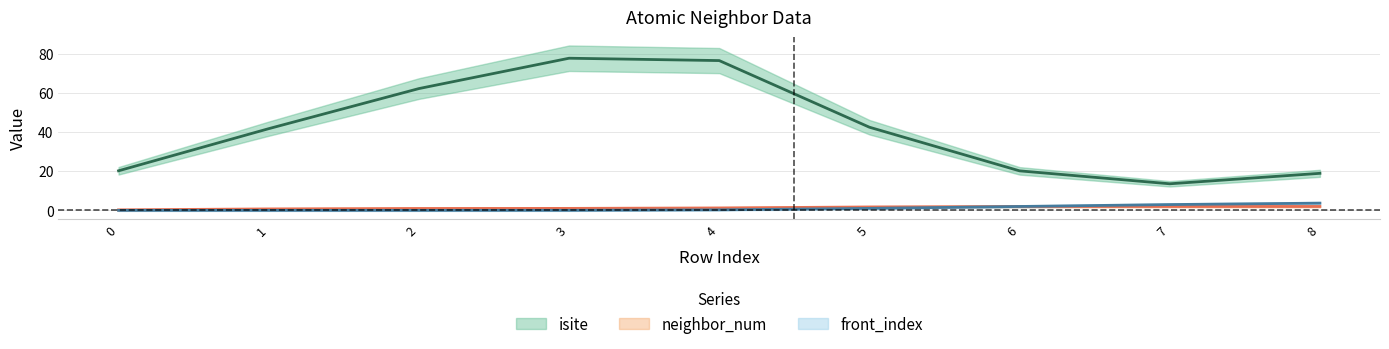

How many data points in isite (mean) are above 41?

5